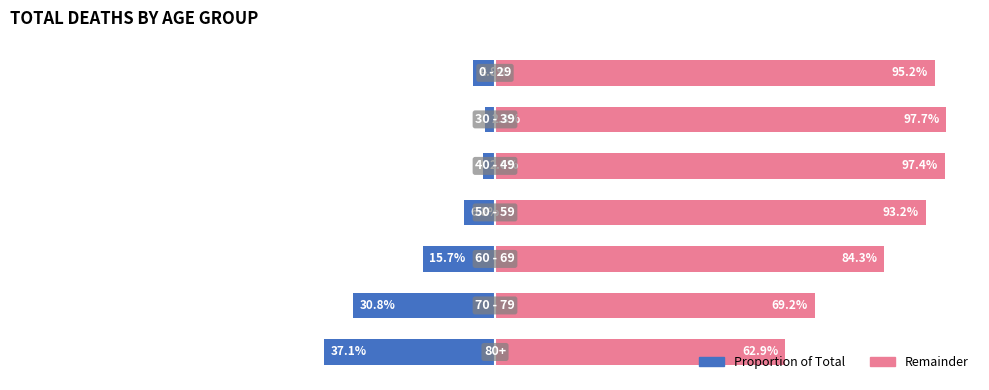

Rank the series at 3 from highest to lowest value.

Right (pink), Left (blue)